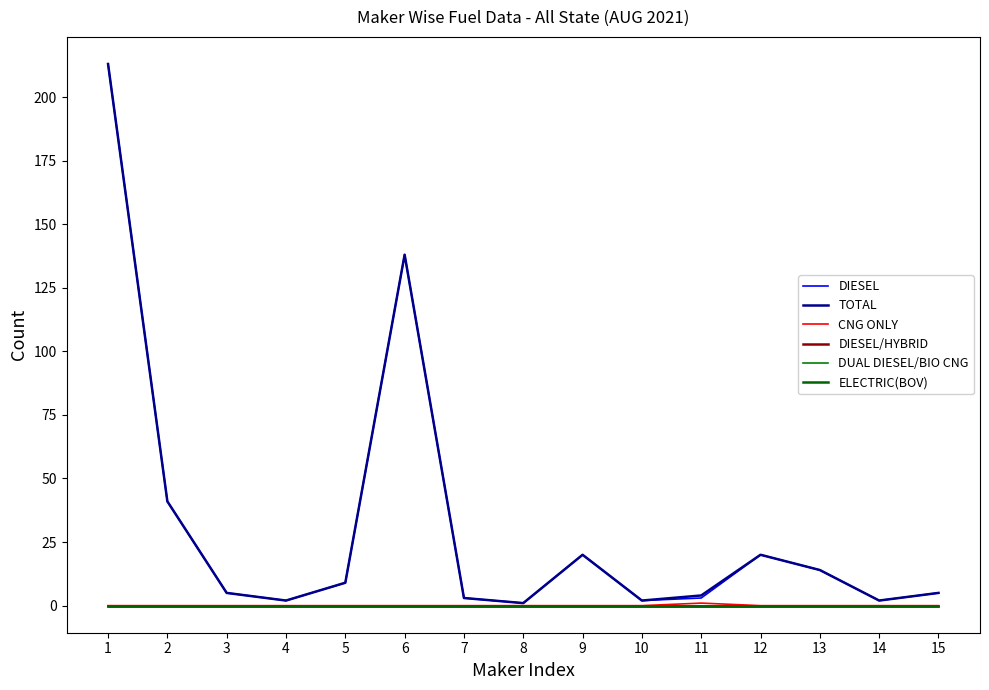

What is the total value across all series at 1?

426